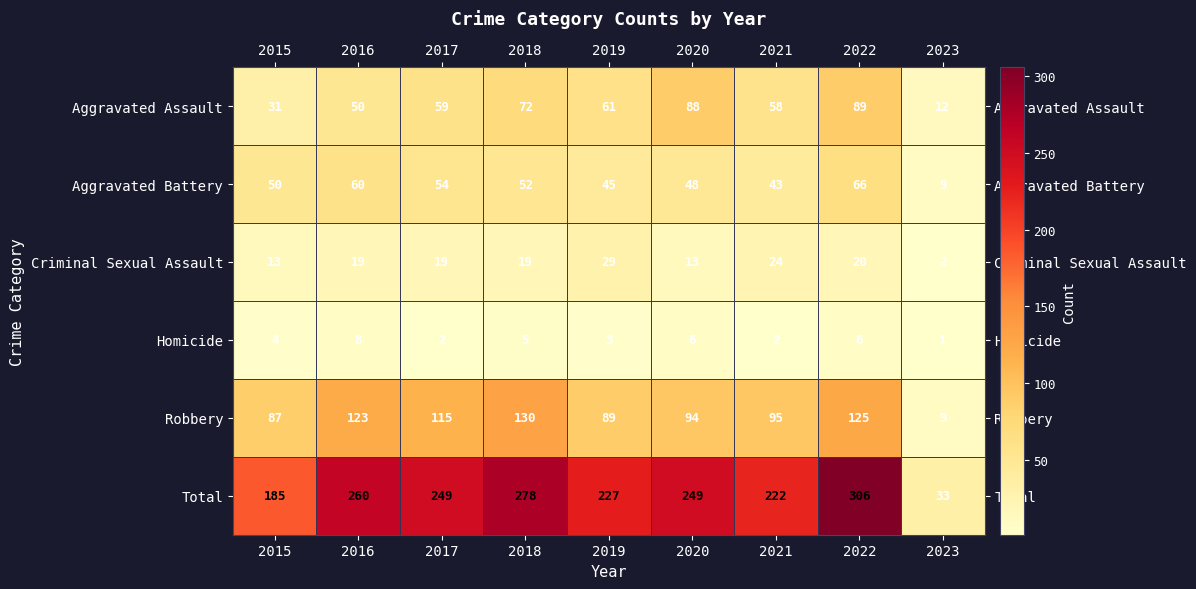

How many data points does each series have?

9